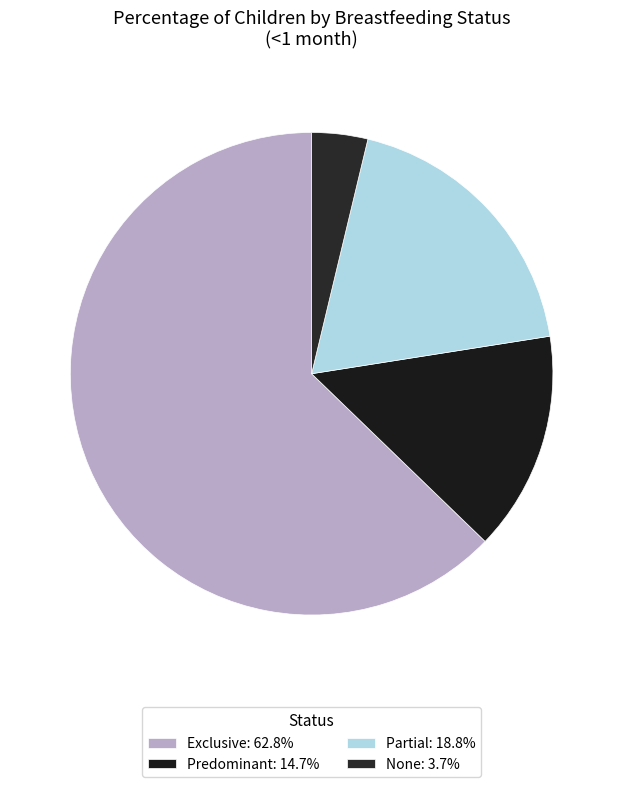

To the nearest percent, what is the combined percentage of None and Predominant?

18%